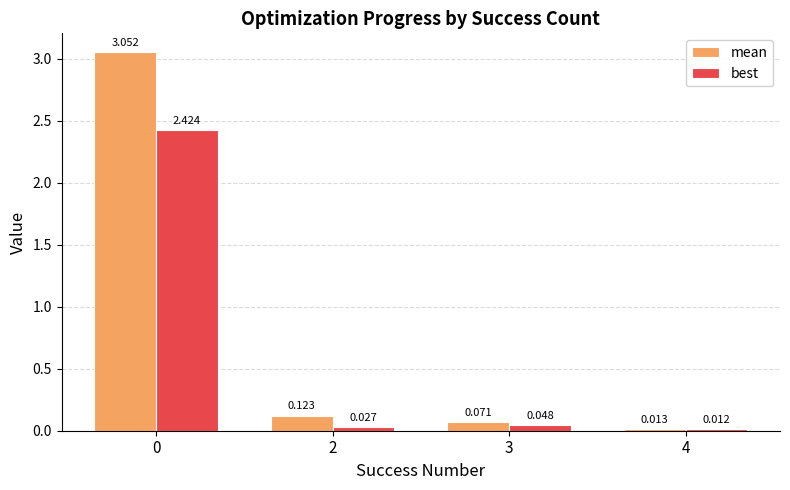

Which series changed the most between 0 and 3?

mean